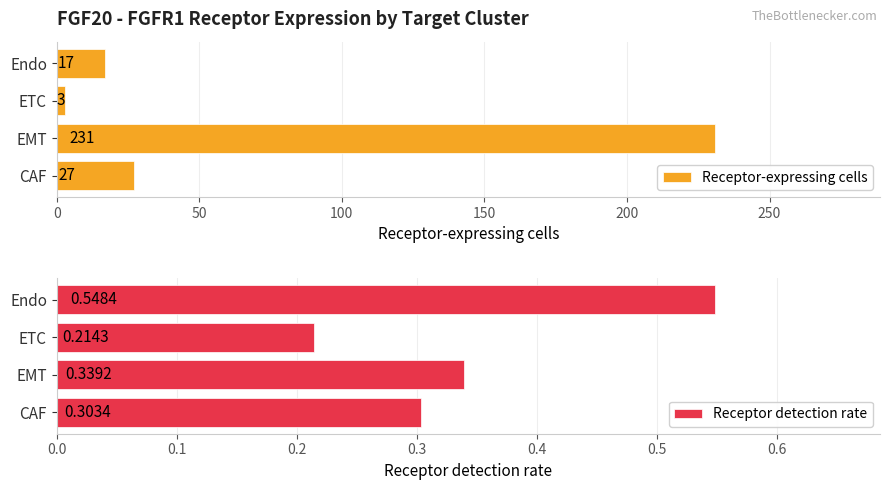

Rank the series by their average value, from lowest to highest.

Receptor detection rate, Receptor-expressing cells